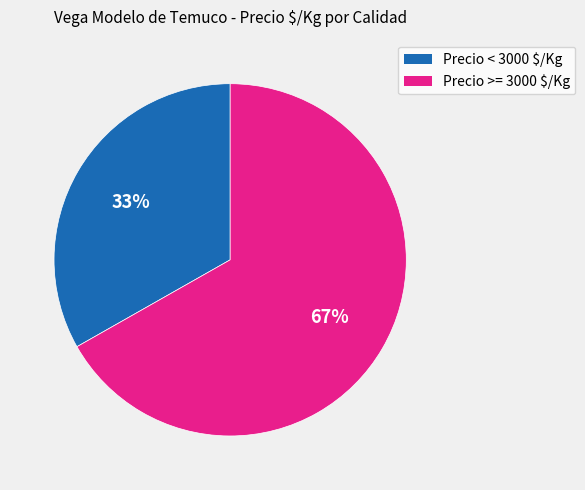

Which slice is the smallest?

Precio < 3000 $/Kg